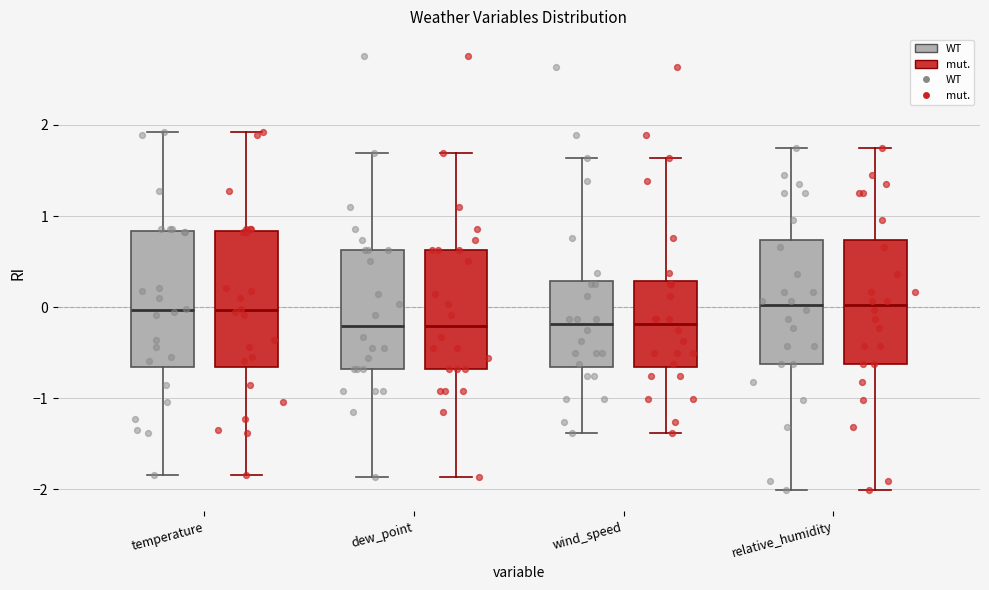

Reading left to right, transcribe this box plot: for each box, give where its median line is, the range the box spans, and where its two whiskers end, as read against the y-axis. The values are not printed on the chart, so give them approximately, as read against the axis.

temperature (WT): median 0.0, box -0.7 to 0.8, whiskers -1.8 to 1.9
temperature (mut.): median 0.0, box -0.7 to 0.8, whiskers -1.8 to 1.9
dew_point (WT): median -0.2, box -0.7 to 0.6, whiskers -1.9 to 1.7
dew_point (mut.): median -0.2, box -0.7 to 0.6, whiskers -1.9 to 1.7
wind_speed (WT): median -0.2, box -0.7 to 0.3, whiskers -1.4 to 1.6
wind_speed (mut.): median -0.2, box -0.7 to 0.3, whiskers -1.4 to 1.6
relative_humidity (WT): median 0.0, box -0.6 to 0.7, whiskers -2.0 to 1.7
relative_humidity (mut.): median 0.0, box -0.6 to 0.7, whiskers -2.0 to 1.7